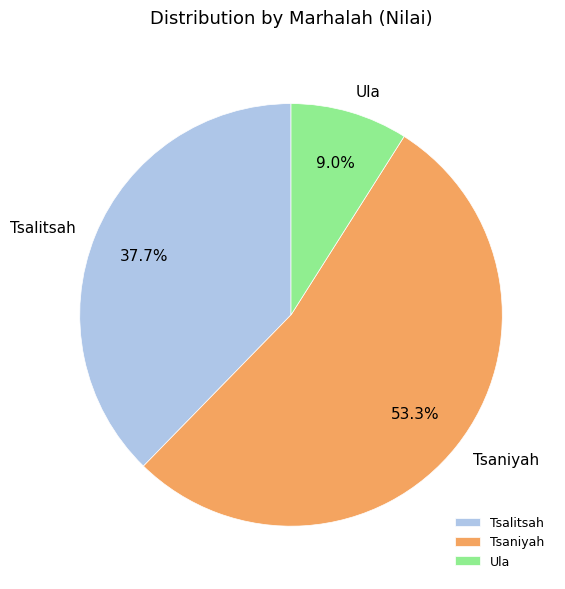

Does any single category account for the majority?

Yes